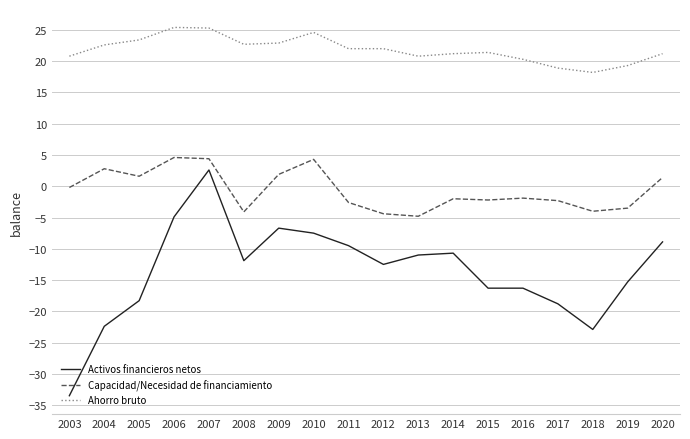

At which label is Activos financieros netos closest to -15?

2019